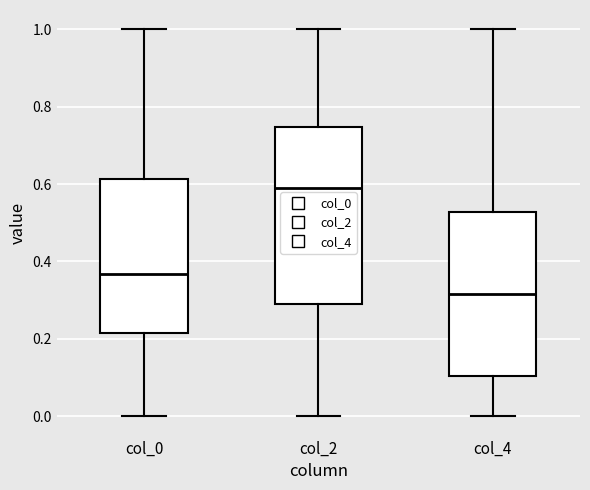

Reading left to right, read every box against the y-axis: the position of its median line, the range the box covers, and the ends of its whiskers. The values are not printed on the chart, so give them approximately, as read against the axis.

col_0: median 0.36, box 0.22 to 0.62, whiskers 0.00 to 1.00
col_2: median 0.58, box 0.30 to 0.74, whiskers 0.00 to 1.00
col_4: median 0.32, box 0.10 to 0.52, whiskers 0.00 to 1.00